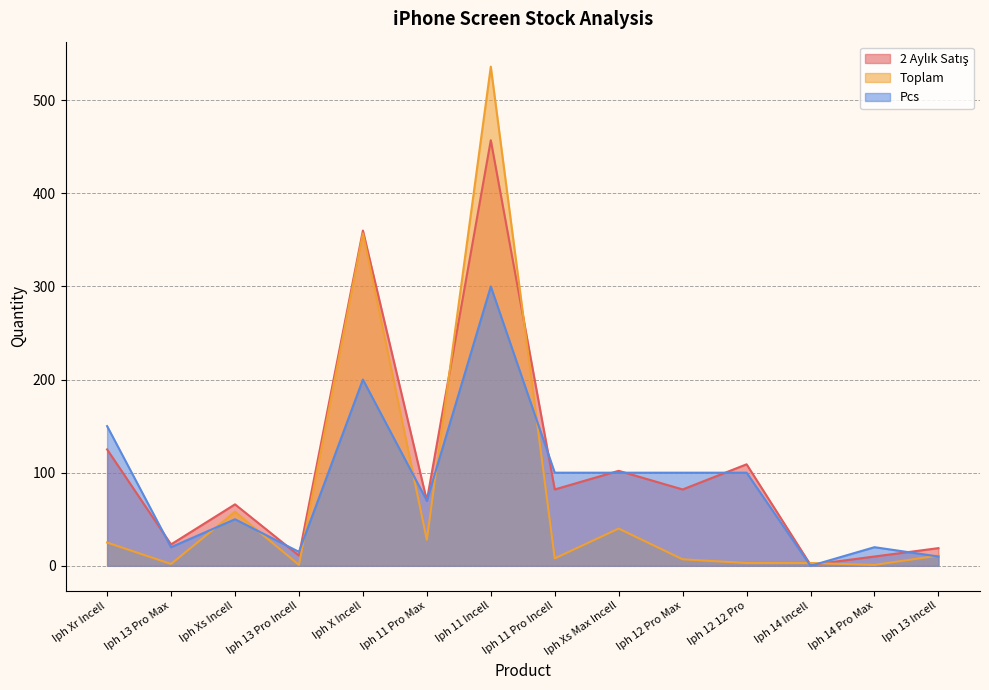

Which series changed the most between Iph X Incell and Iph 12 12 Pro?

Toplam